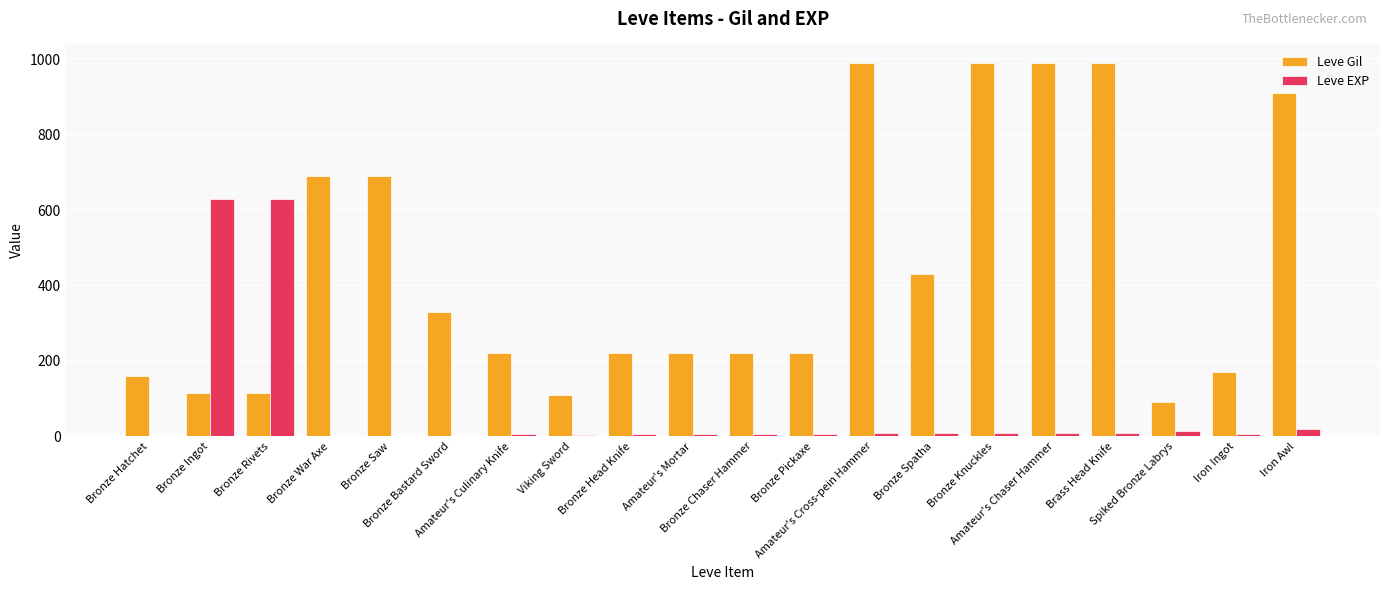

Reading left to right, what are all the values shown in this chart?

Leve Gil: Bronze Hatchet=160	Bronze Ingot=114	Bronze Rivets=115	Bronze War Axe=690	Bronze Saw=690	Bronze Bastard Sword=330	Amateur's Culinary Knife=220	Viking Sword=110	Bronze Head Knife=220	Amateur's Mortar=220	Bronze Chaser Hammer=220	Bronze Pickaxe=220	Amateur's Cross-pein Hammer=990	Bronze Spatha=430	Bronze Knuckles=990	Amateur's Chaser Hammer=990	Brass Head Knife=990	Spiked Bronze Labrys=90	Iron Ingot=170	Iron Awl=910
Leve EXP: Bronze Hatchet=1	Bronze Ingot=630	Bronze Rivets=630	Bronze War Axe=1	Bronze Saw=1	Bronze Bastard Sword=1	Amateur's Culinary Knife=5	Viking Sword=4	Bronze Head Knife=5	Amateur's Mortar=5	Bronze Chaser Hammer=5	Bronze Pickaxe=5	Amateur's Cross-pein Hammer=9	Bronze Spatha=8	Bronze Knuckles=9	Amateur's Chaser Hammer=9	Brass Head Knife=9	Spiked Bronze Labrys=13	Iron Ingot=7	Iron Awl=18